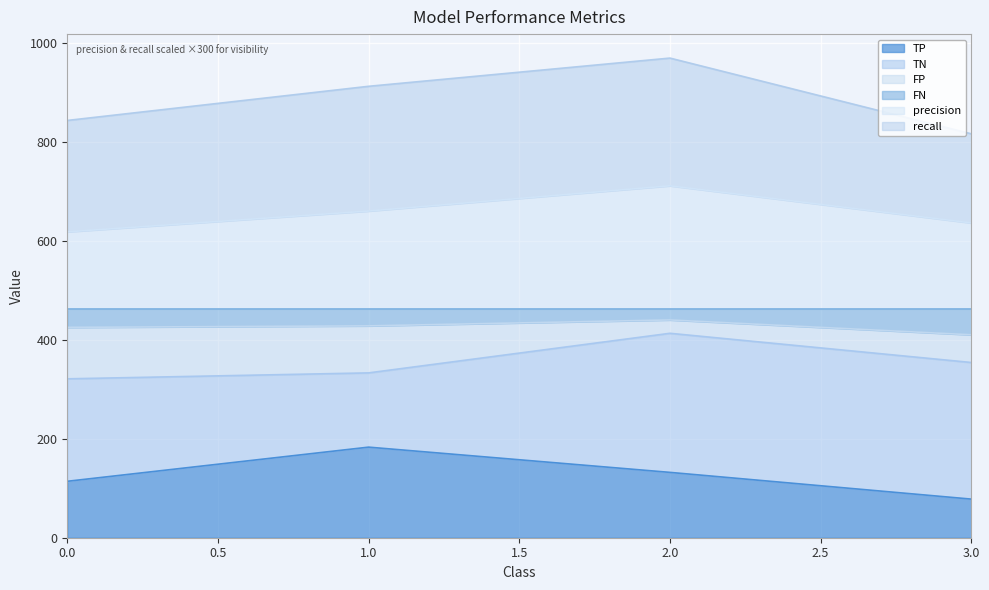

What is the maximum value for TP?

183